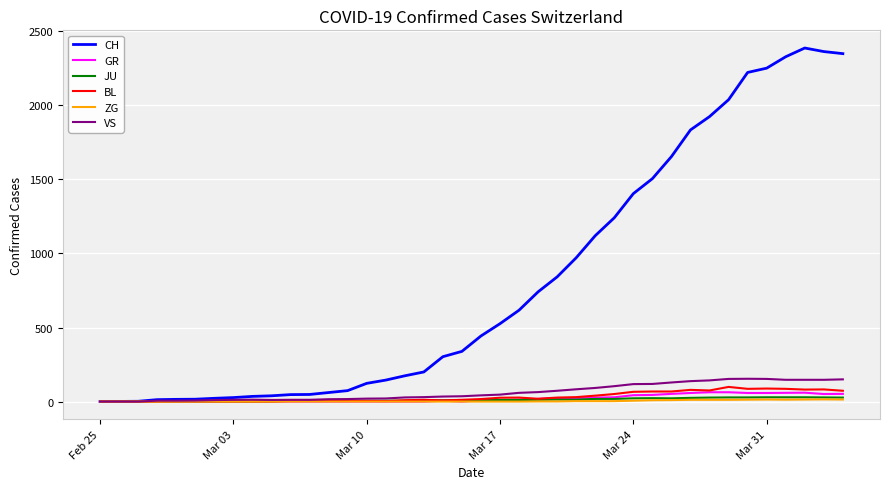

Which series has the widest spread of values?

CH